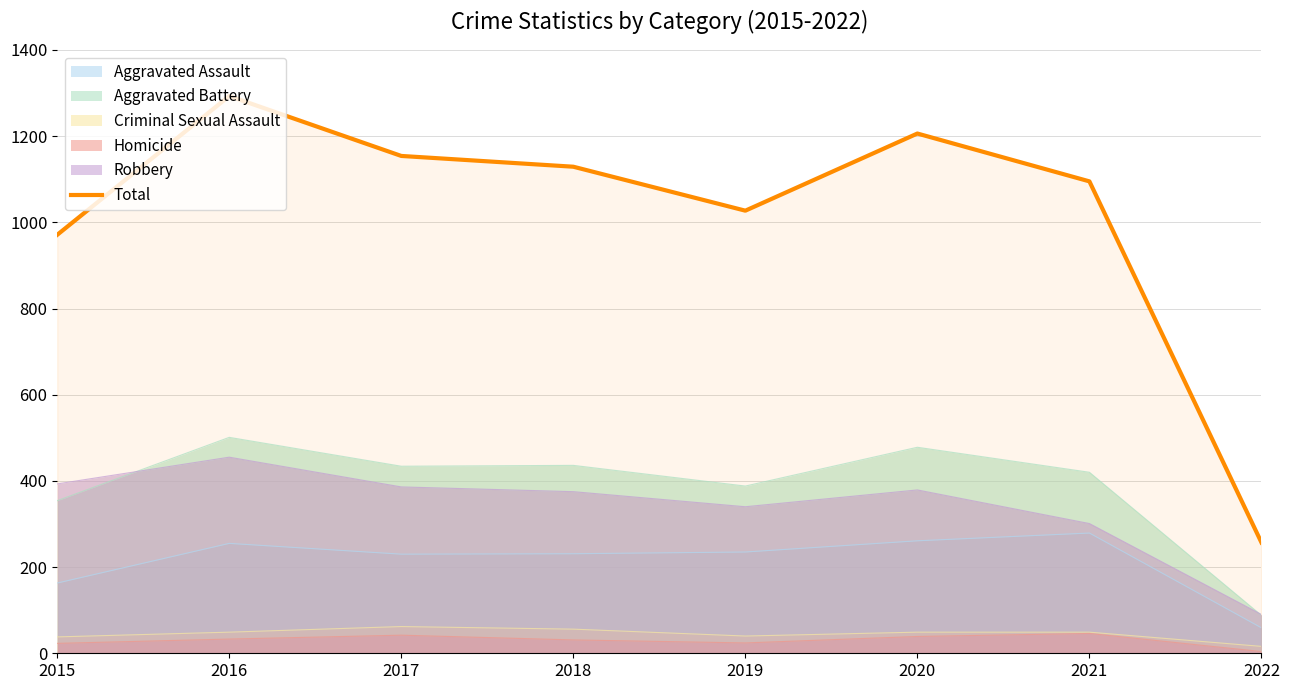

Where is the first local maximum?

2016